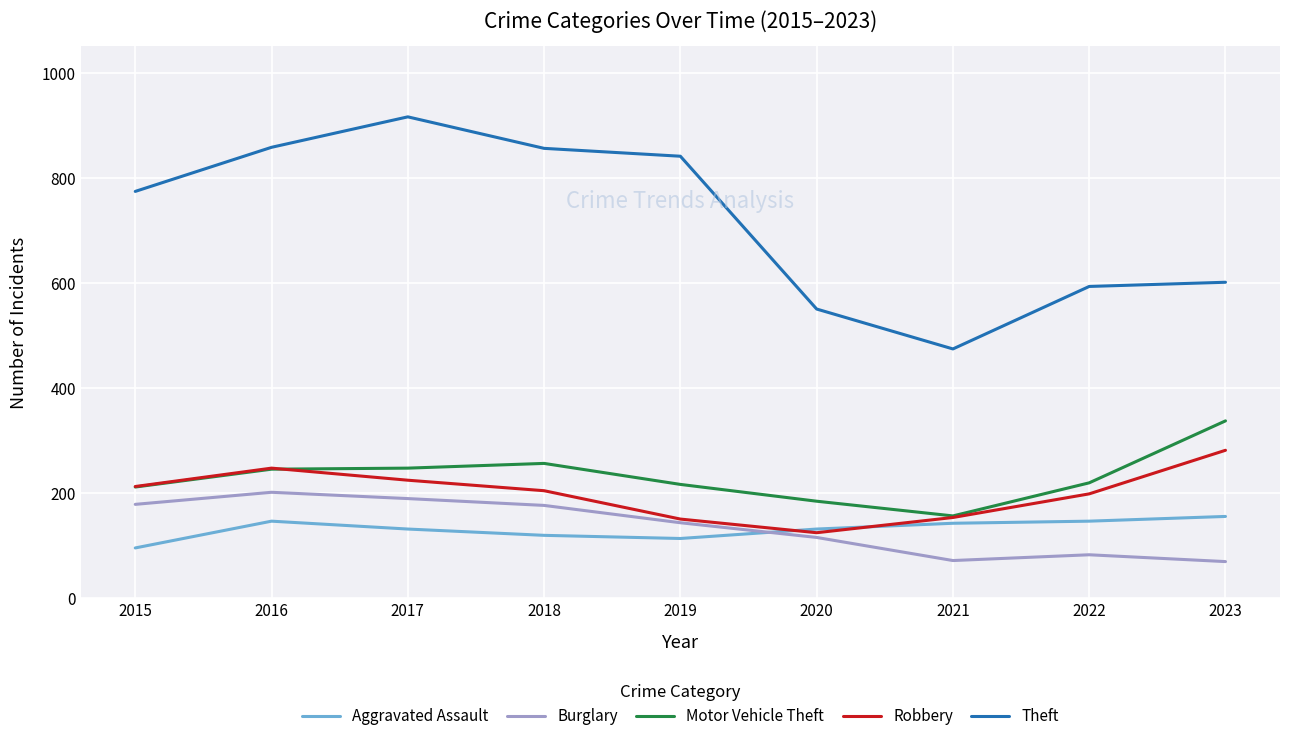

True or false: Robbery and Theft cross at least once.

False